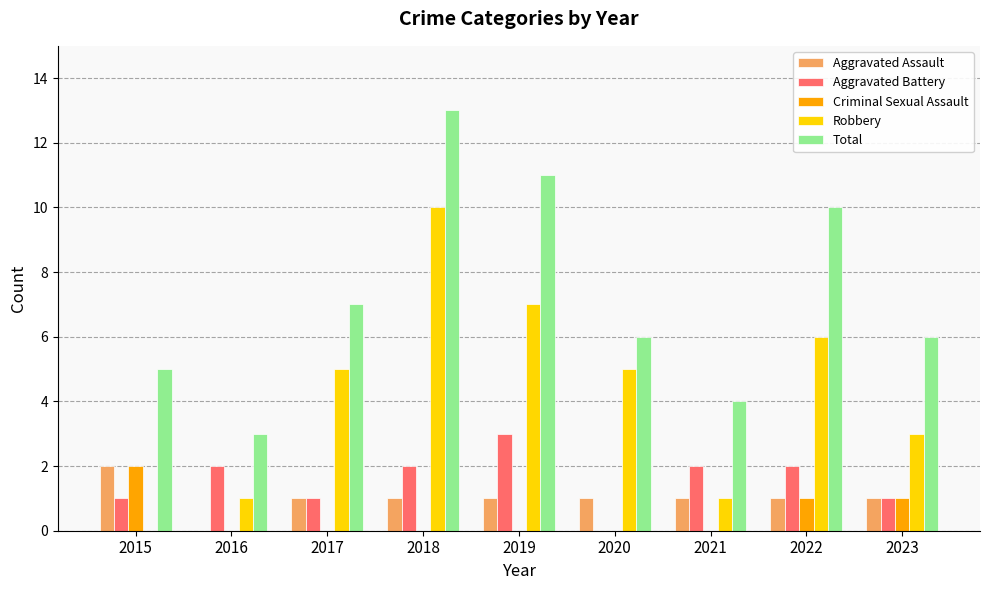

True or false: Robbery has a value of 6 at 2022.

True